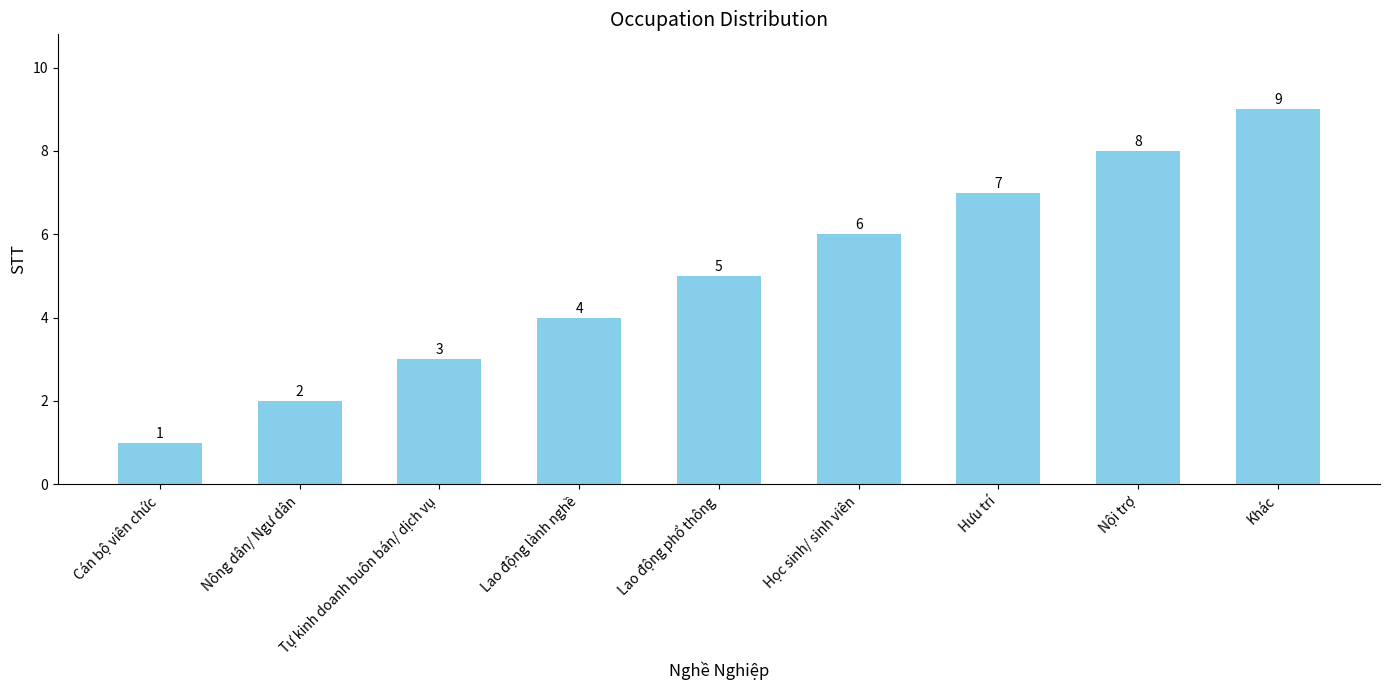

What is the difference between the second highest and minimum values?

7